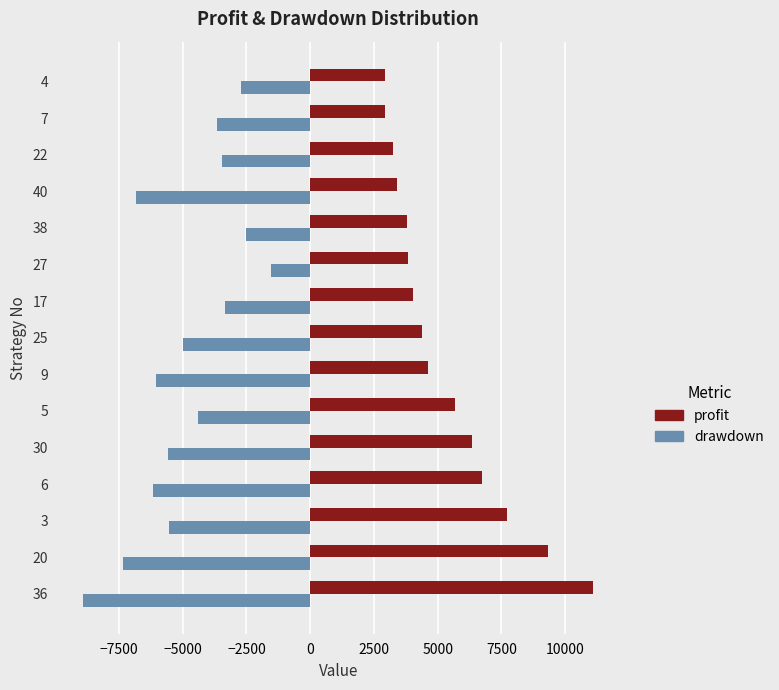

At 7, list the series in order from smallest to largest.

drawdown, profit